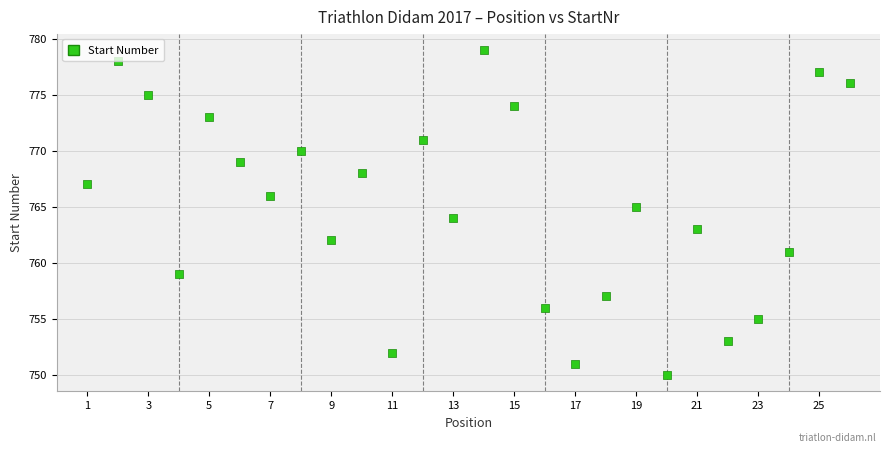

What is the range of Y values (max minus min)?

29